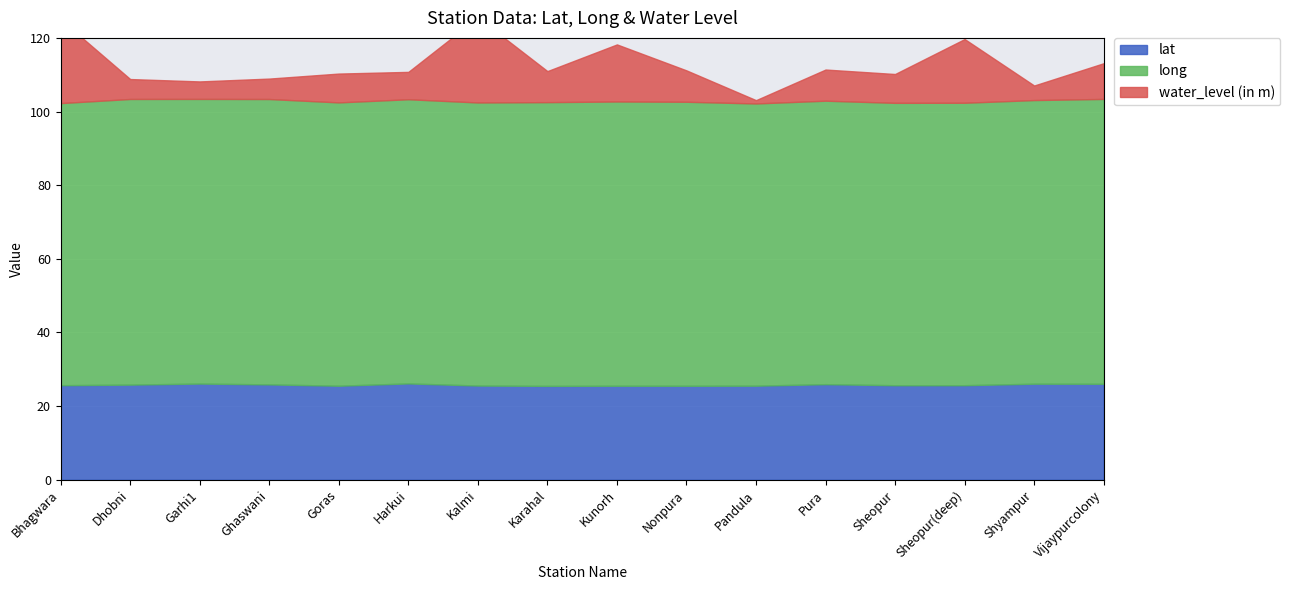

What are all the series names shown in the legend?

lat, long, water_level (in m)